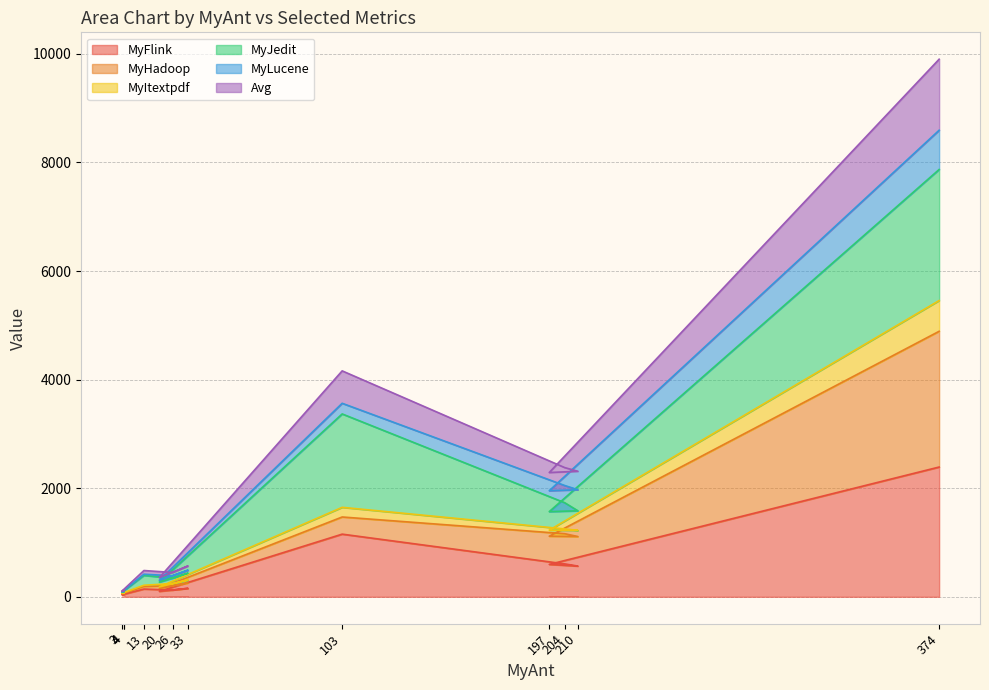

At which label is MyFlink closest to 1214?

103